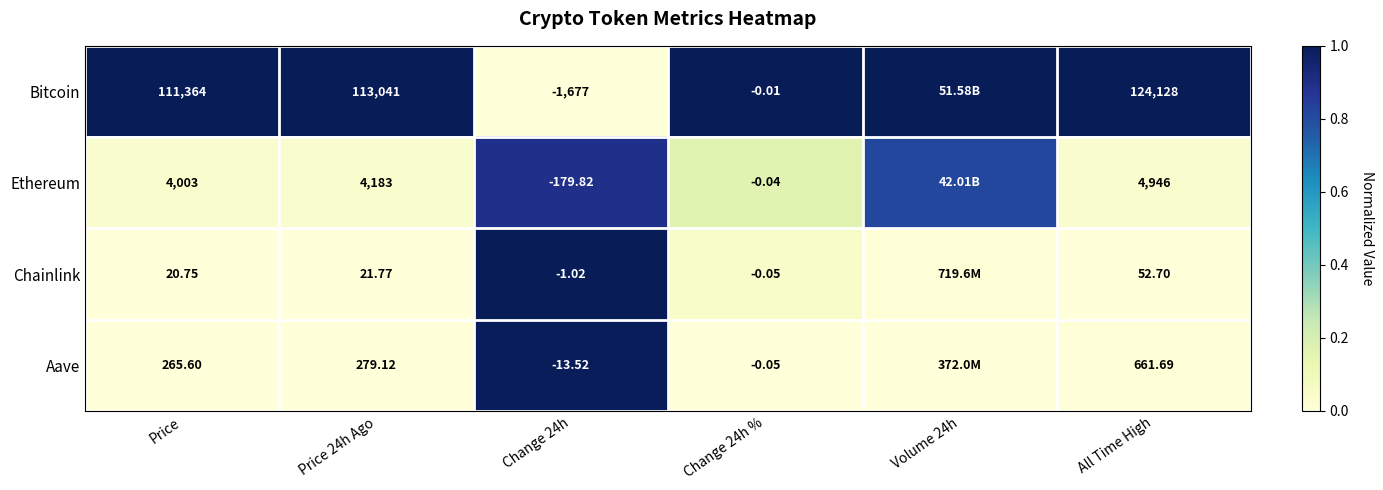

Rank the series at Change 24h from lowest to highest value.

Bitcoin, Ethereum, Aave, Chainlink